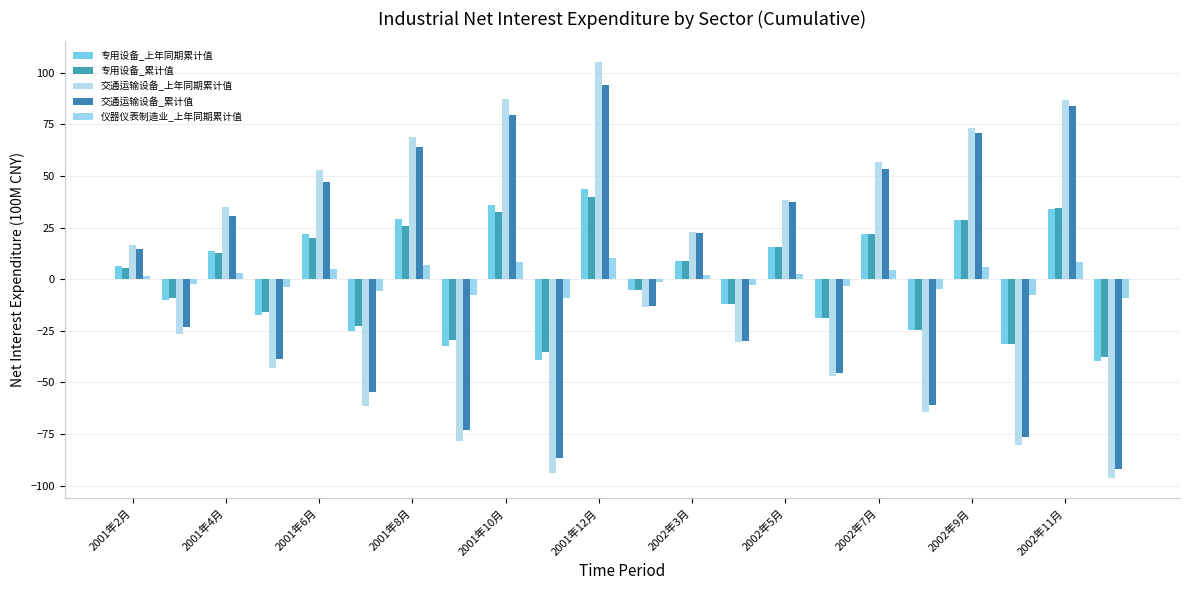

What is the difference between the maximum and second lowest values in the 专用设备_累计值 series?

75.0